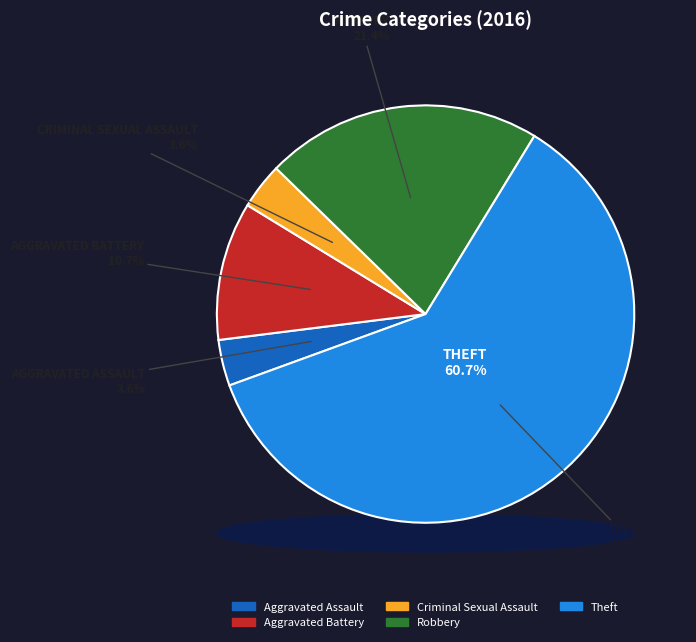

What is the total percentage of Theft and Aggravated Assault?

64.3%